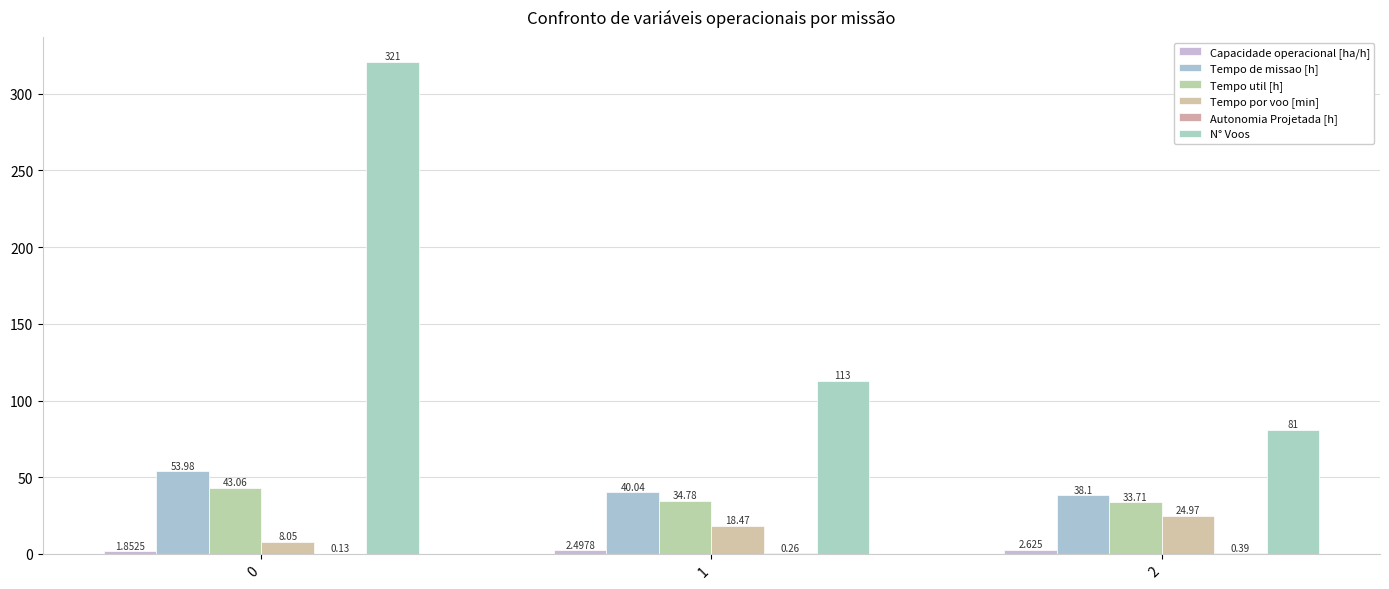

Reading right to left, list all the values displayed in this chart.

Capacidade operacional [ha/h]: 2=2.6	1=2.5	0=1.9
Tempo de missao [h]: 2=38.1	1=40.0	0=54.0
Tempo util [h]: 2=33.7	1=34.8	0=43.1
Tempo por voo [min]: 2=25.0	1=18.5	0=8.1
Autonomia Projetada [h]: 2=0.4	1=0.3	0=0.1
N° Voos: 2=81.0	1=113.0	0=321.0